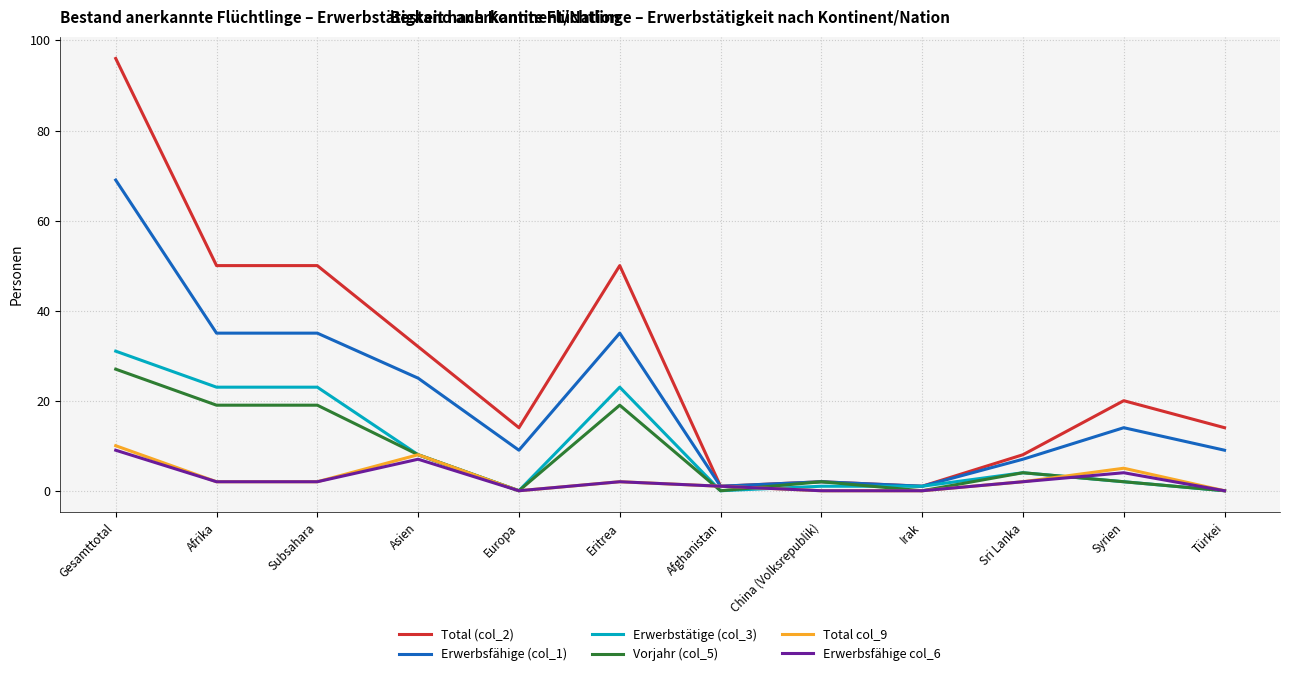

True or false: Total (col_2) has a value of 50 at Subsahara.

True